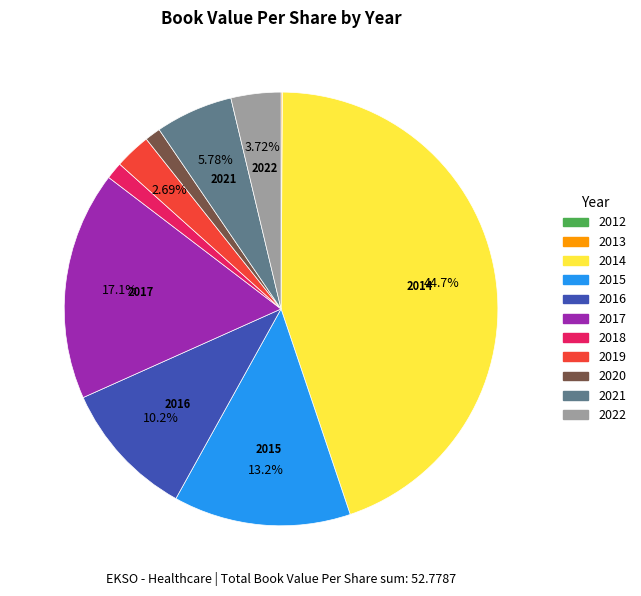

What is the largest slice in the pie chart?

2014